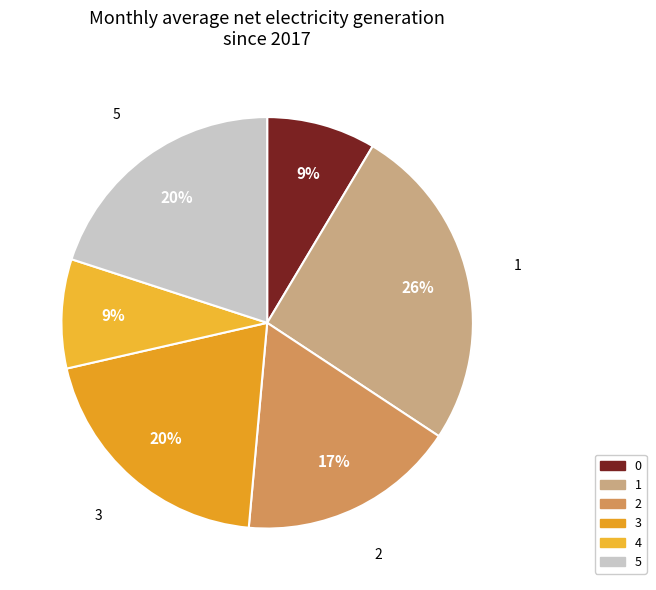

What percentage is NOT represented by 5?

80.0%